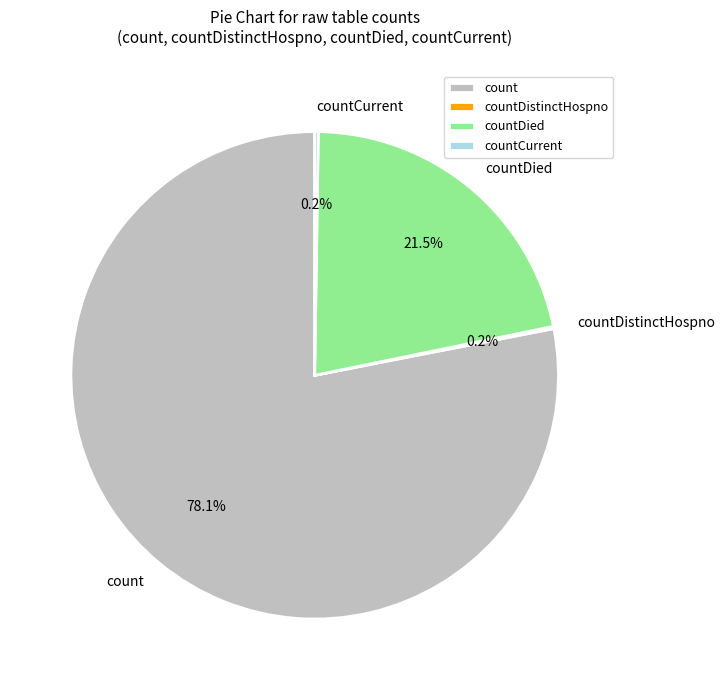

Which category has the biggest portion of the pie?

count